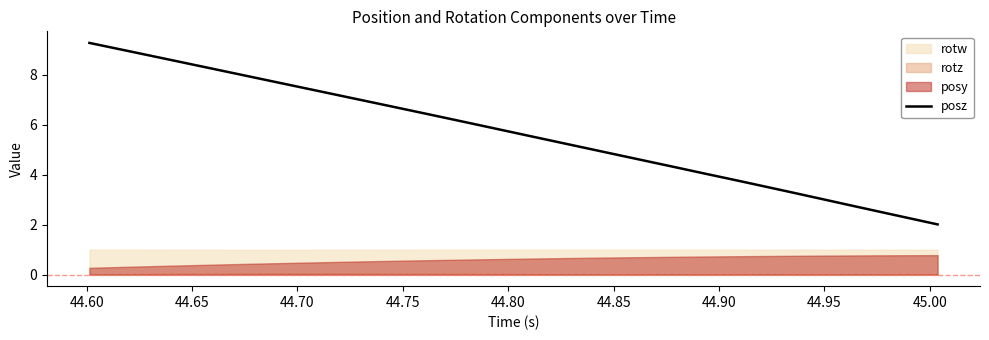

How many categories are shown in the chart?

30